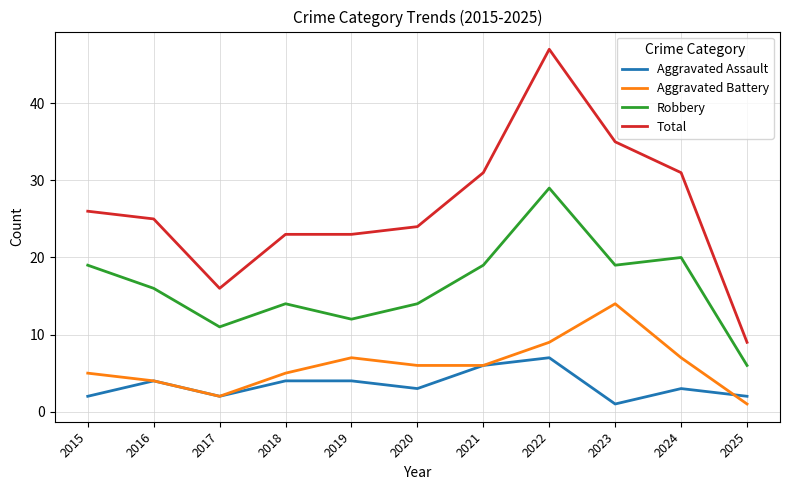

Rank the series by their maximum value, from highest to lowest.

Total, Robbery, Aggravated Battery, Aggravated Assault